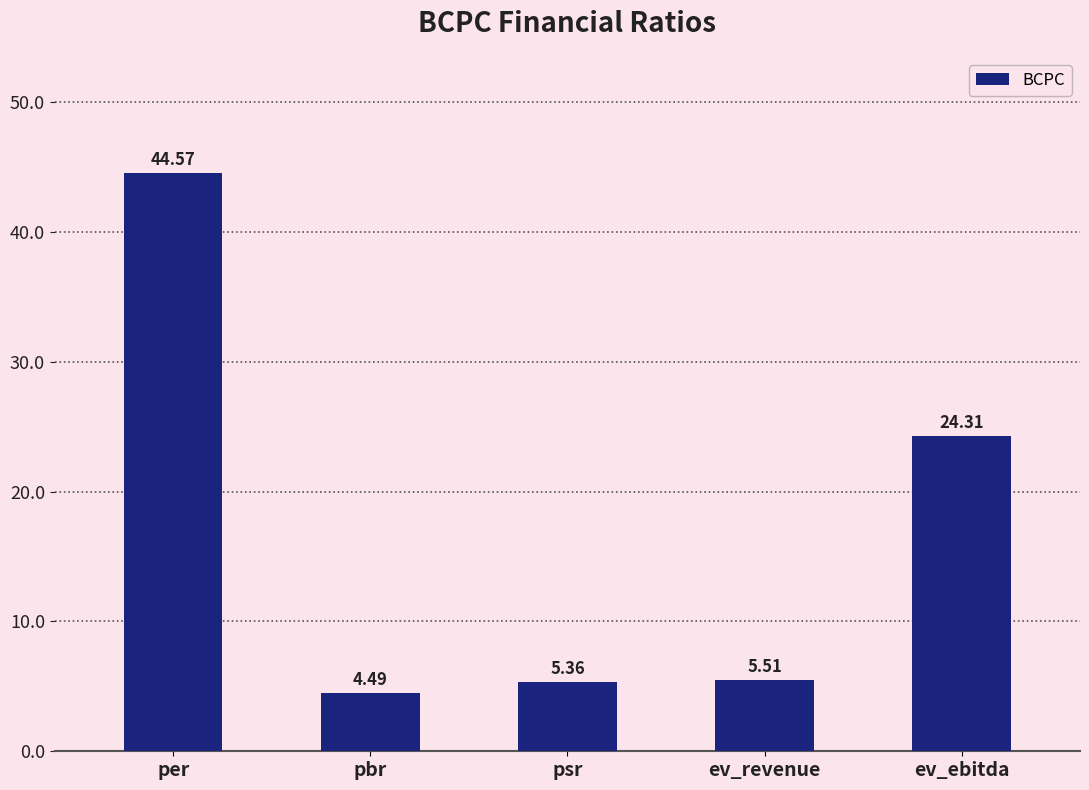

The value at psr is 9.3. True or false?

False